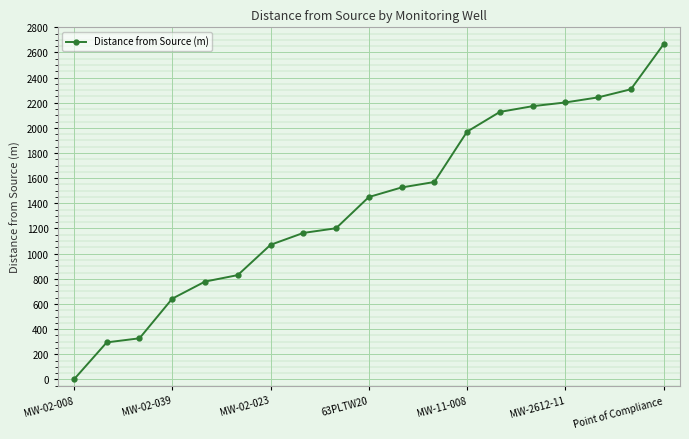

How many lines are shown in the chart?

1